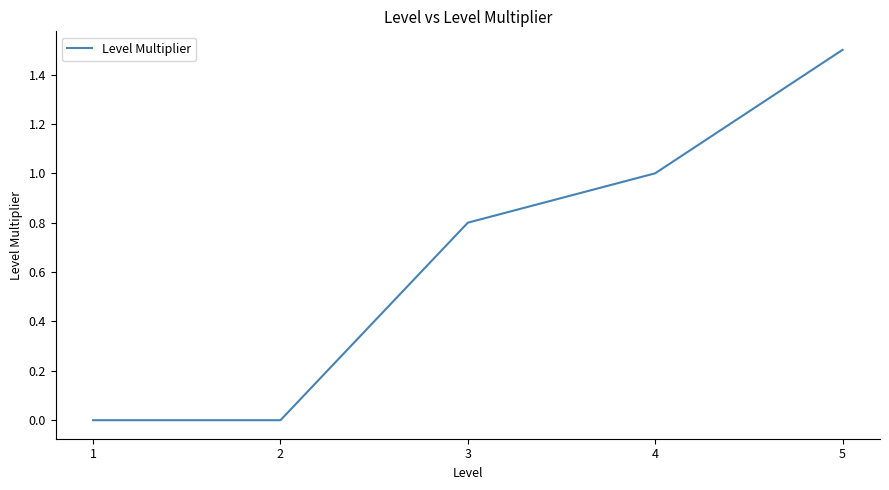

Rank the categories by value from lowest to highest.

2, 1, 3, 4, 5